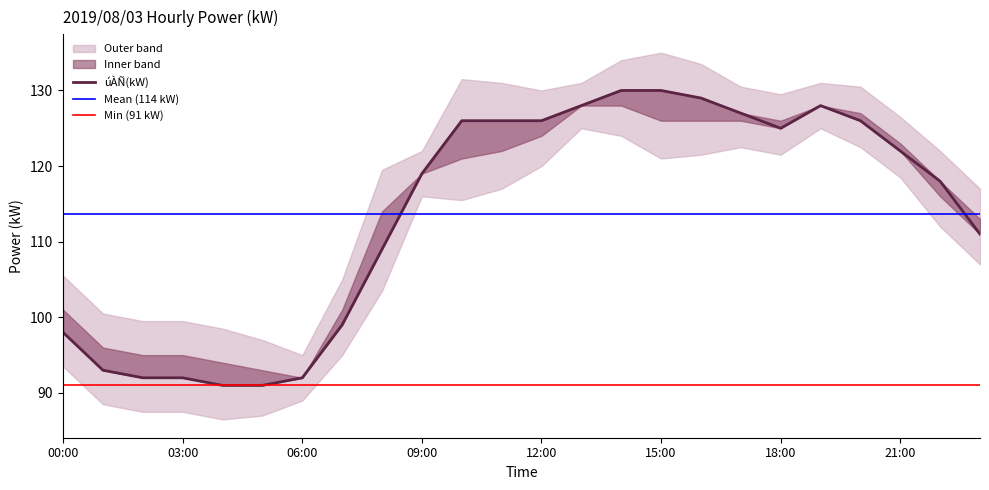

What is the value of the 24th point from the left?

111